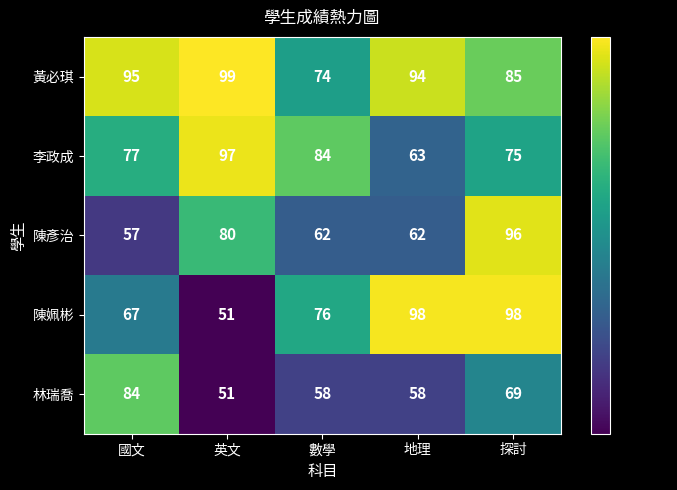

Which category has the lowest value across all series?

英文